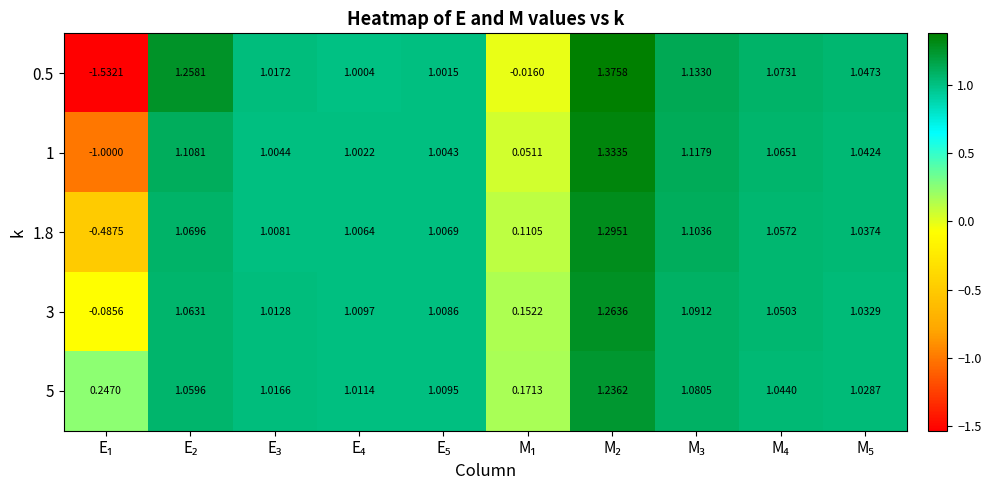

What is the difference between the highest and lowest values at M₁?

0.2